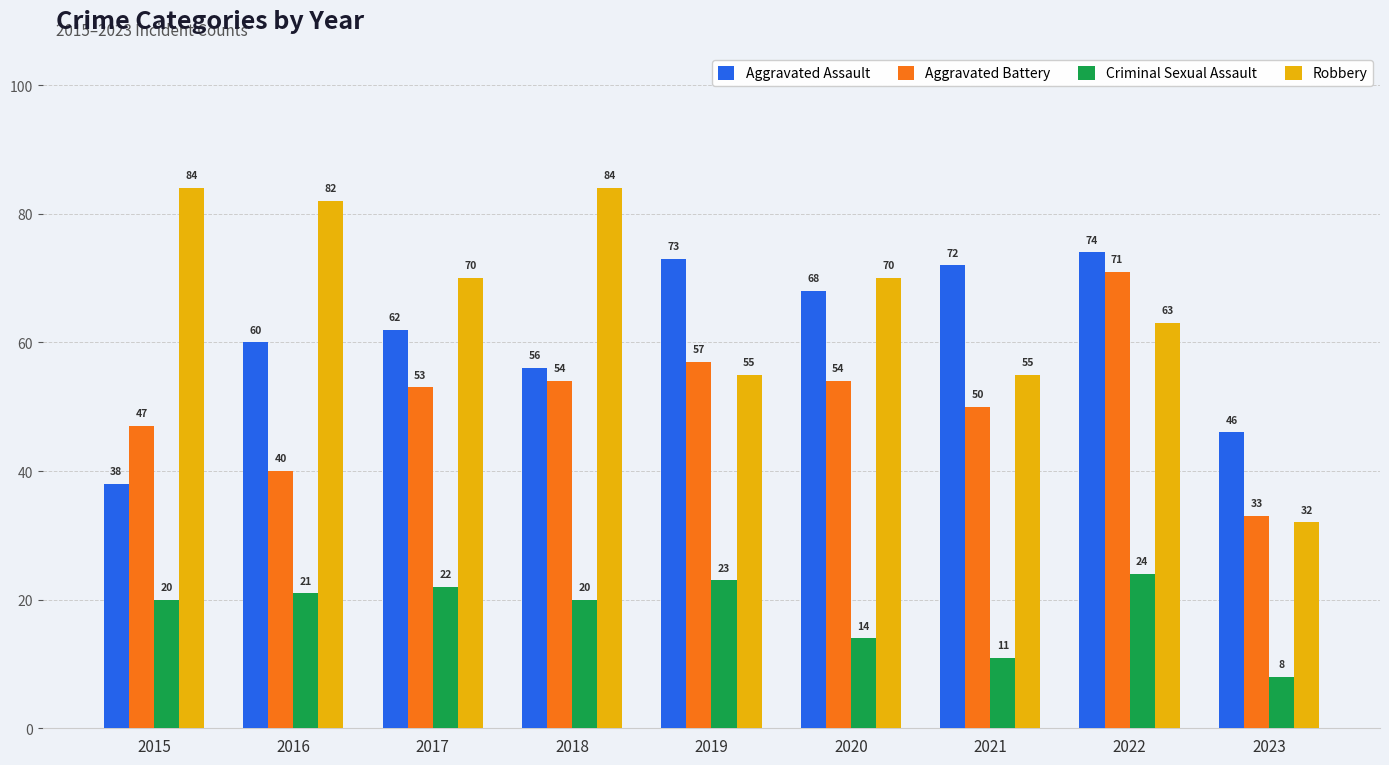

How many bars are there in total?

36